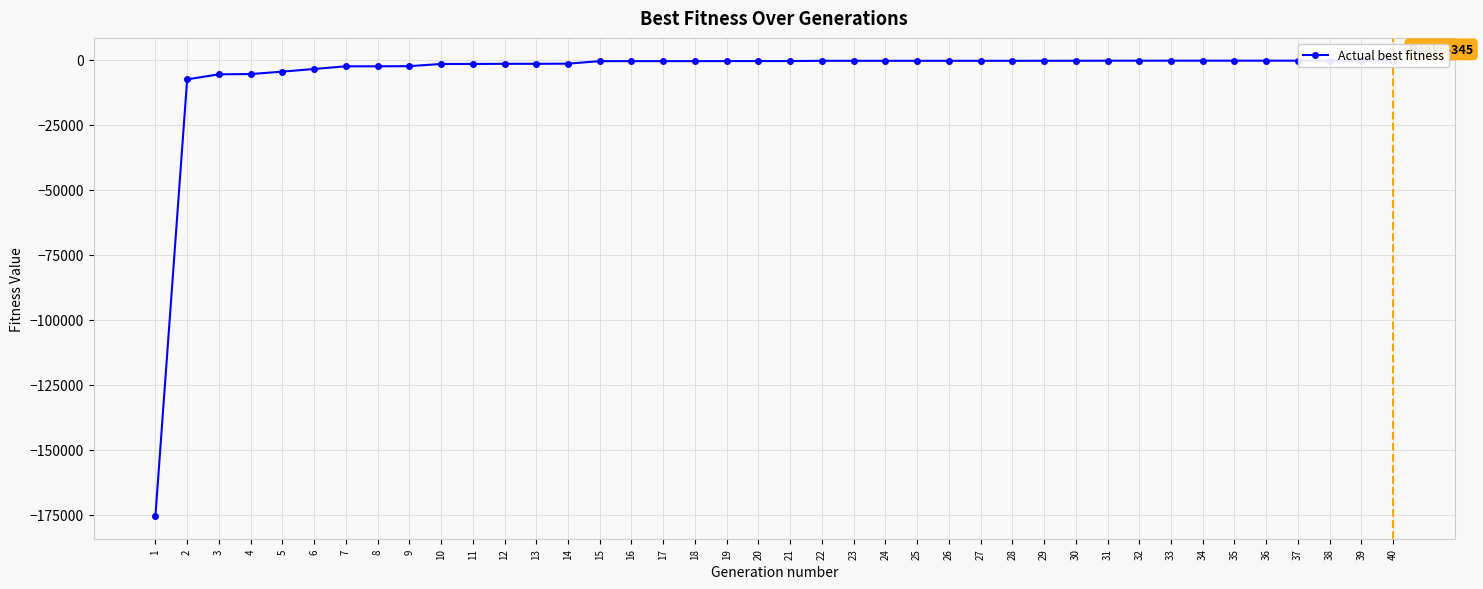

List the labels in order of value, smallest first.

1, 2, 3, 4, 5, 6, 7, 8, 9, 10, 11, 12, 13, 14, 15, 16, 17, 18, 19, 20, 21, 22, 23, 24, 25, 26, 27, 28, 29, 30, 31, 32, 33, 34, 35, 36, 37, 38, 39, 40